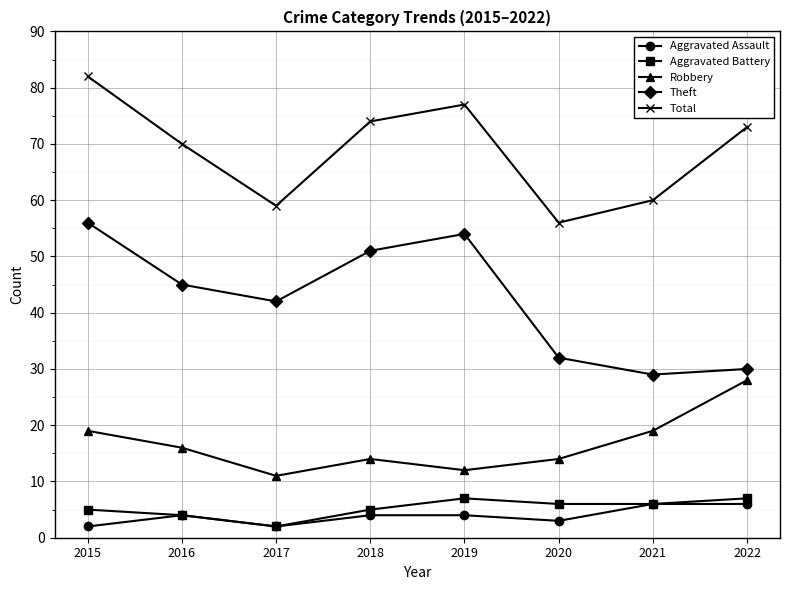

How many interior local valleys does the Total series have?

2